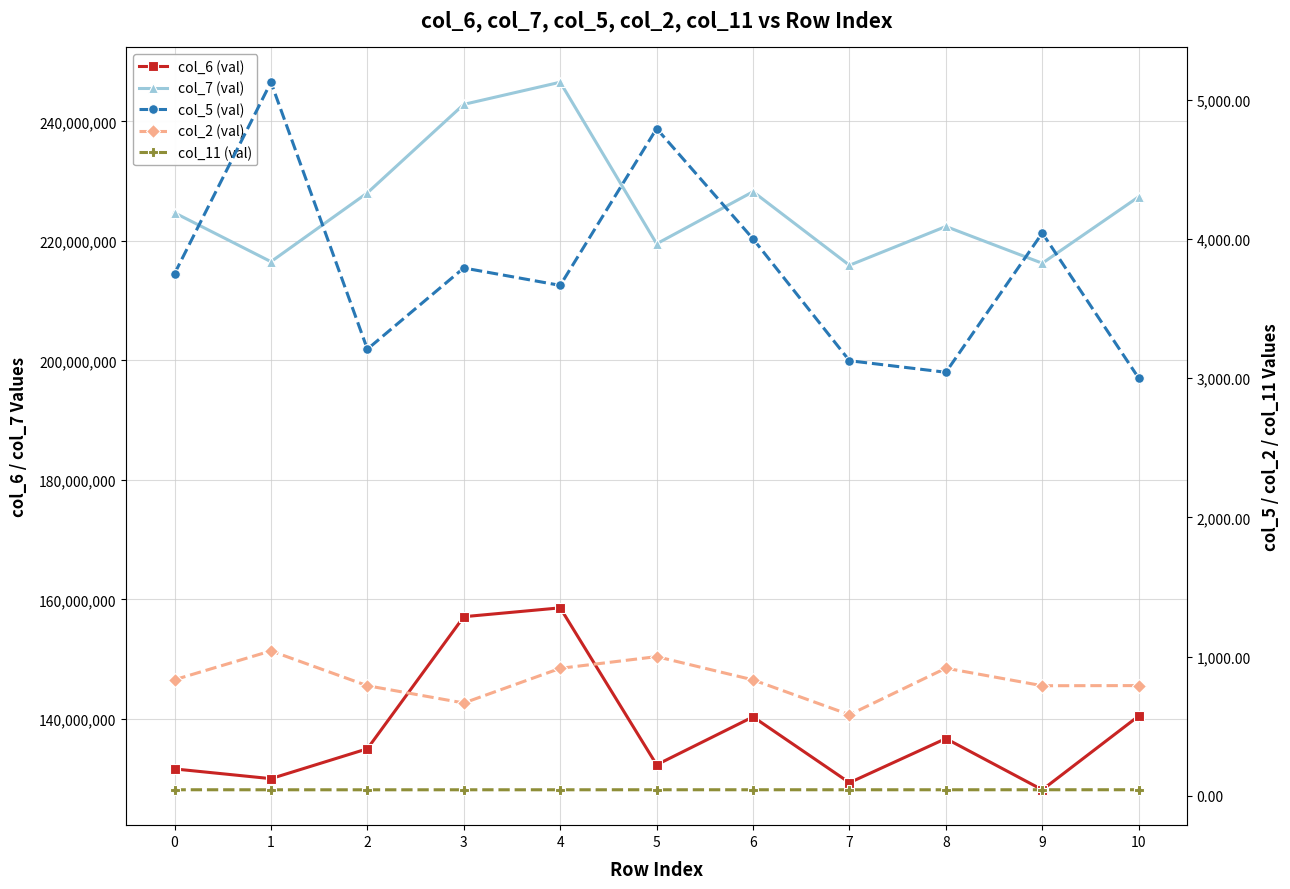

What is the maximum value shown in the chart?

246574709.0